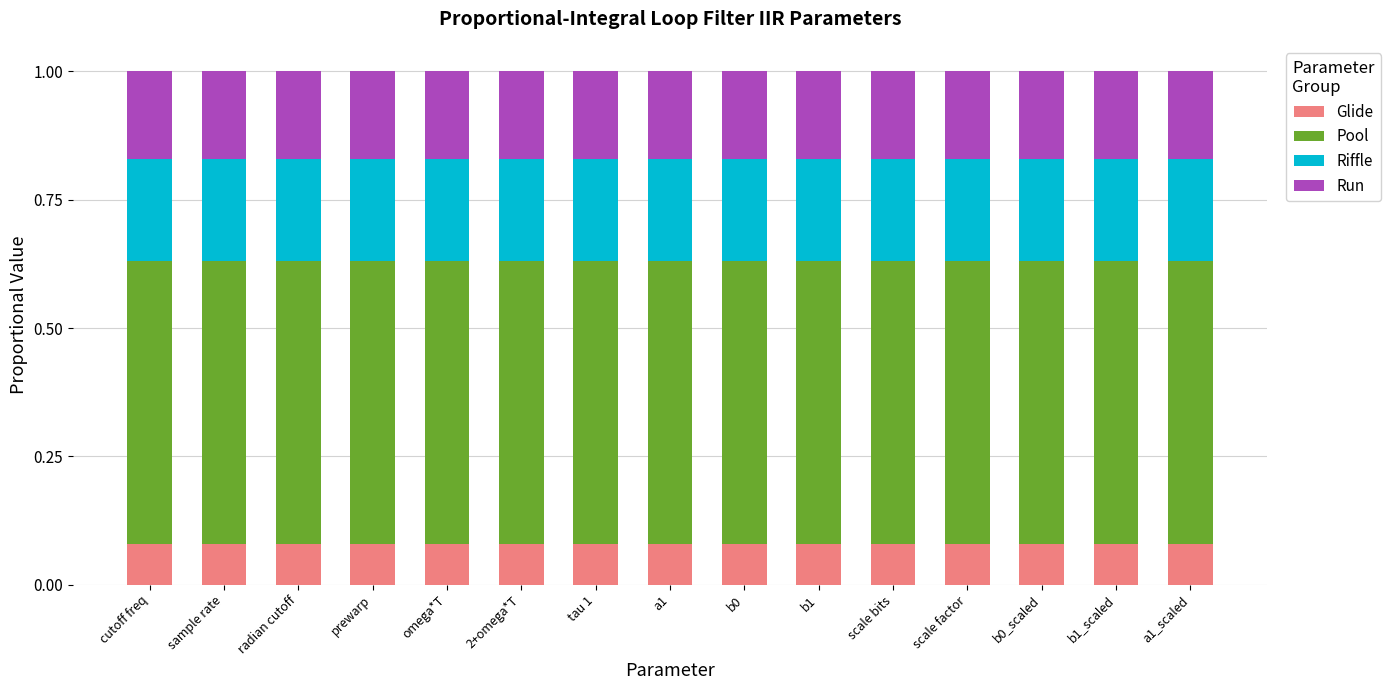

The value of Glide at 2+omega*T is 0.0. True or false?

False